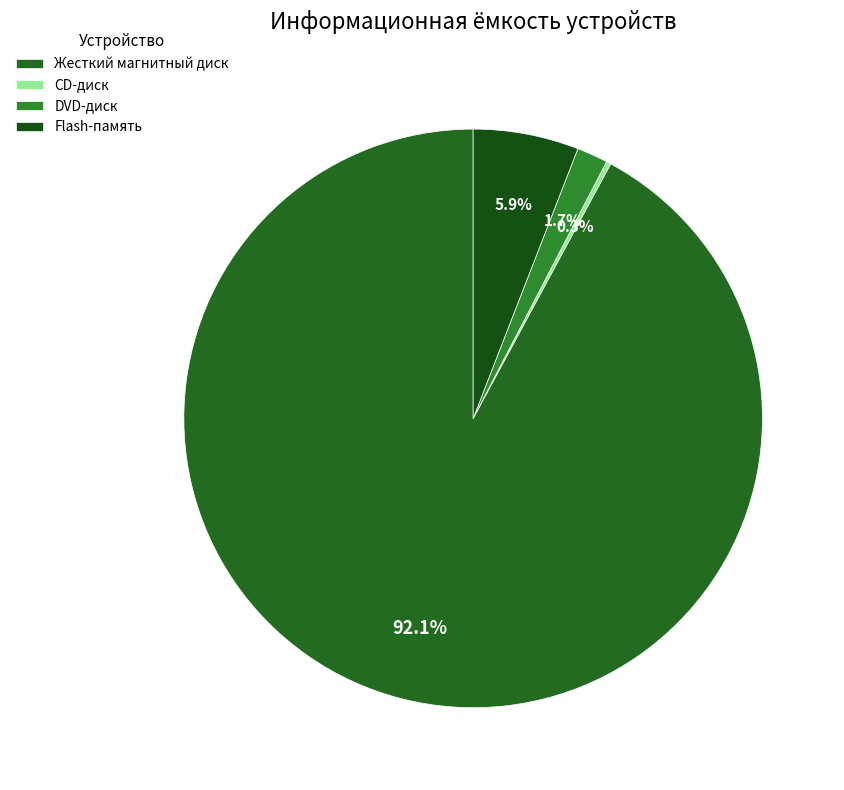

Which category has the biggest portion of the pie?

Жесткий магнитный диск